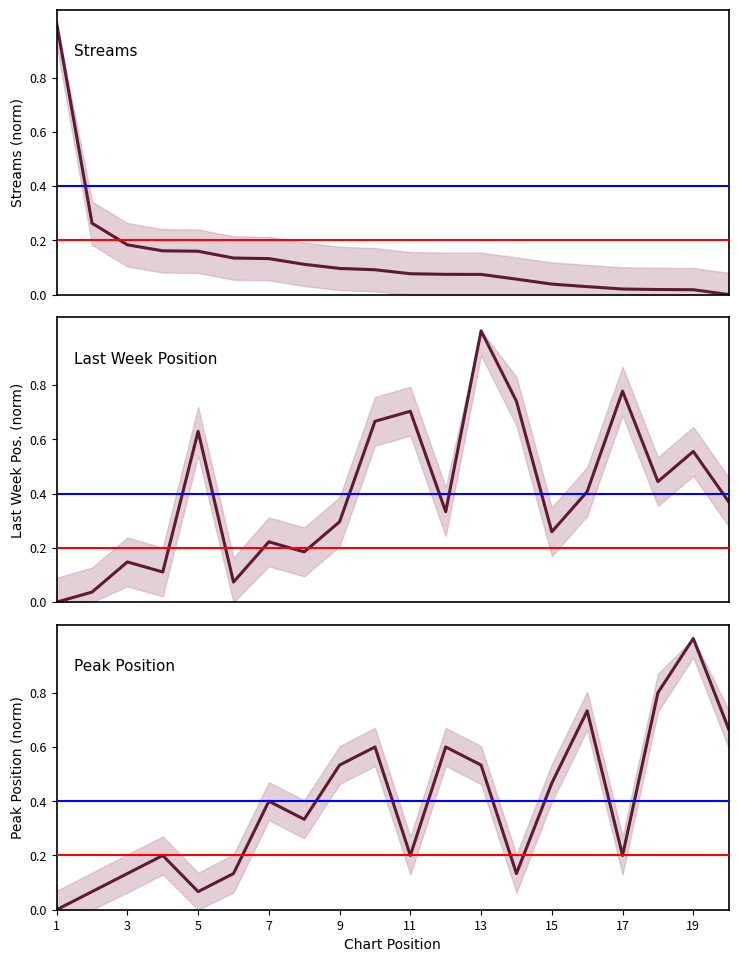

Reading left to right, what are all the values shown in this chart?

streams: 1.0	0.3	0.2	0.2	0.2	0.1	0.1	0.1	0.1	0.1	0.1	0.1	0.1	0.1	0.0	0.0	0.0	0.0	0.0	0.0
last_week_position: 0.0	0.0	0.1	0.1	0.6	0.1	0.2	0.2	0.3	0.7	0.7	0.3	1.0	0.7	0.3	0.4	0.8	0.4	0.6	0.4
peak_position: 0.0	0.1	0.1	0.2	0.1	0.1	0.4	0.3	0.5	0.6	0.2	0.6	0.5	0.1	0.5	0.7	0.2	0.8	1.0	0.7